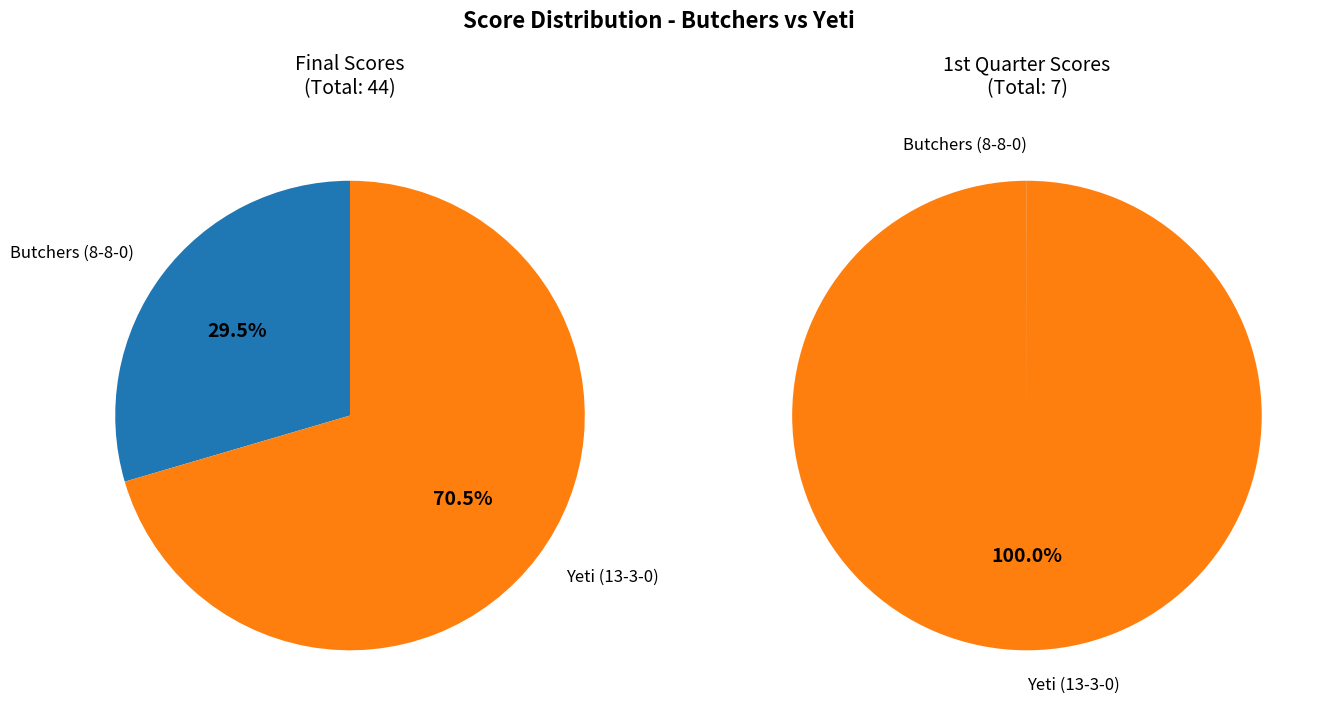

Is it true that Yeti (13-3-0) is 70% of the pie?

True